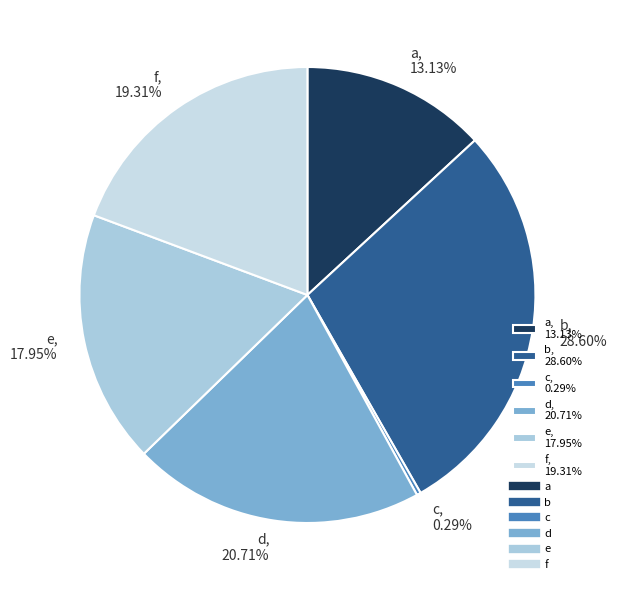

To the nearest percent, what is the average slice percentage?

17%